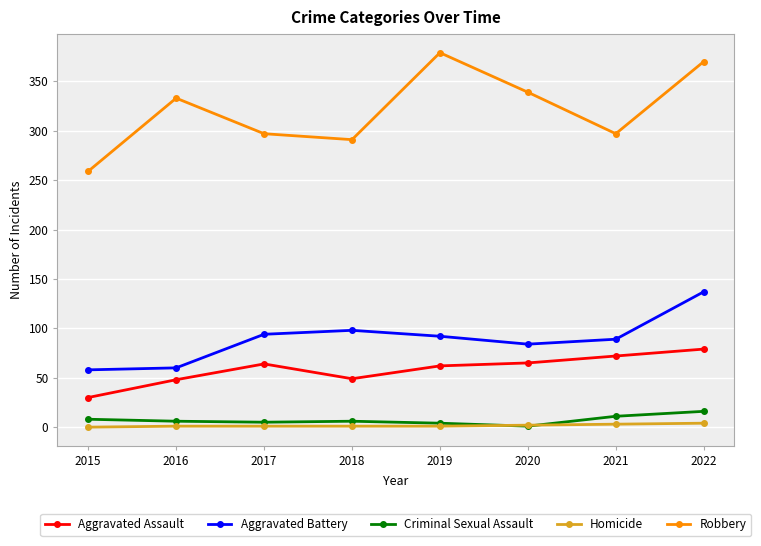

At how many categories does at least one series exceed 198?

8